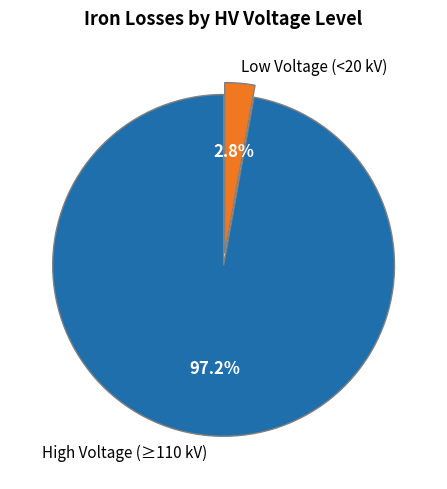

Which category has the biggest portion of the pie?

High Voltage (≥110 kV)